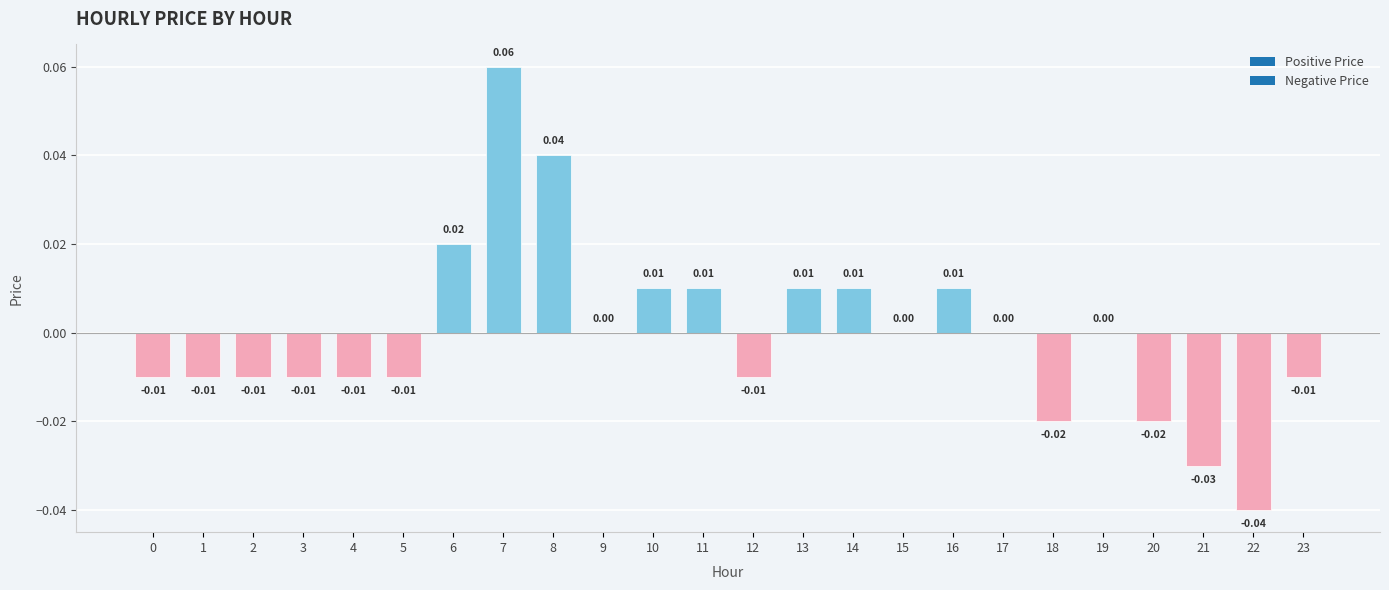

Count the number of categories in the chart.

24